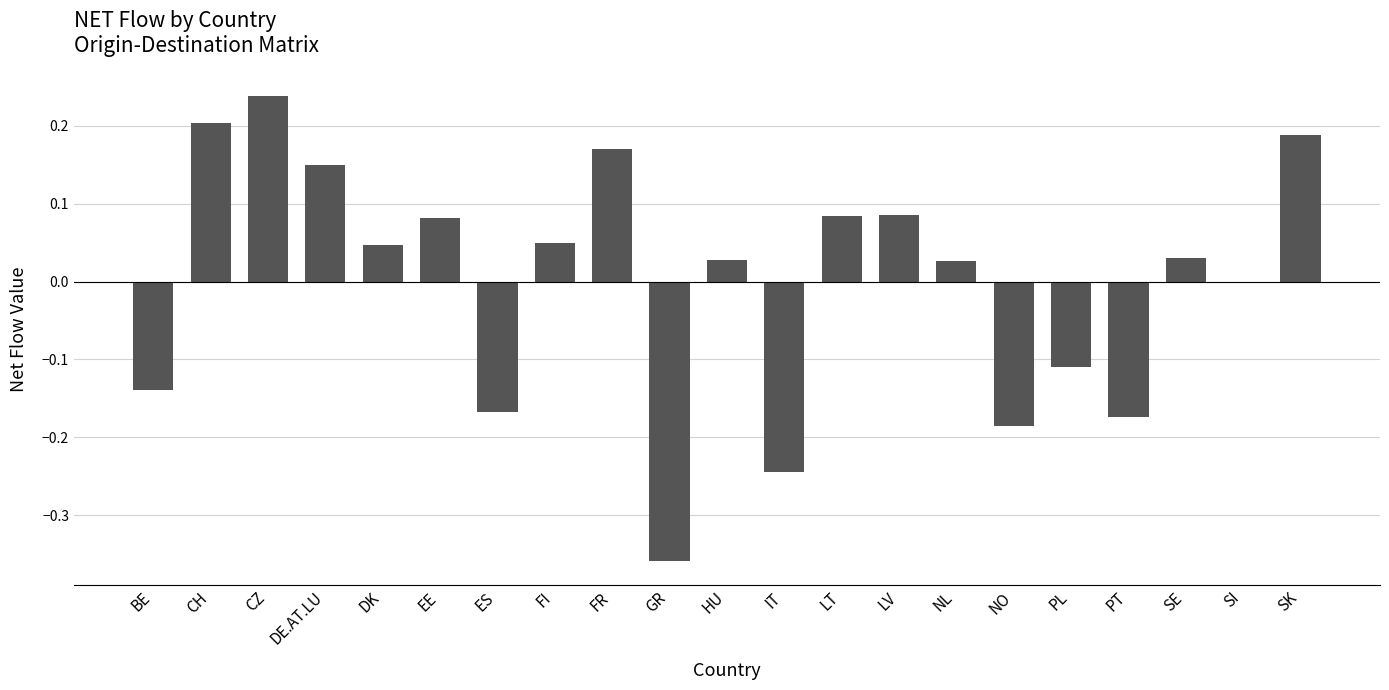

How many categories are shown in the chart?

21